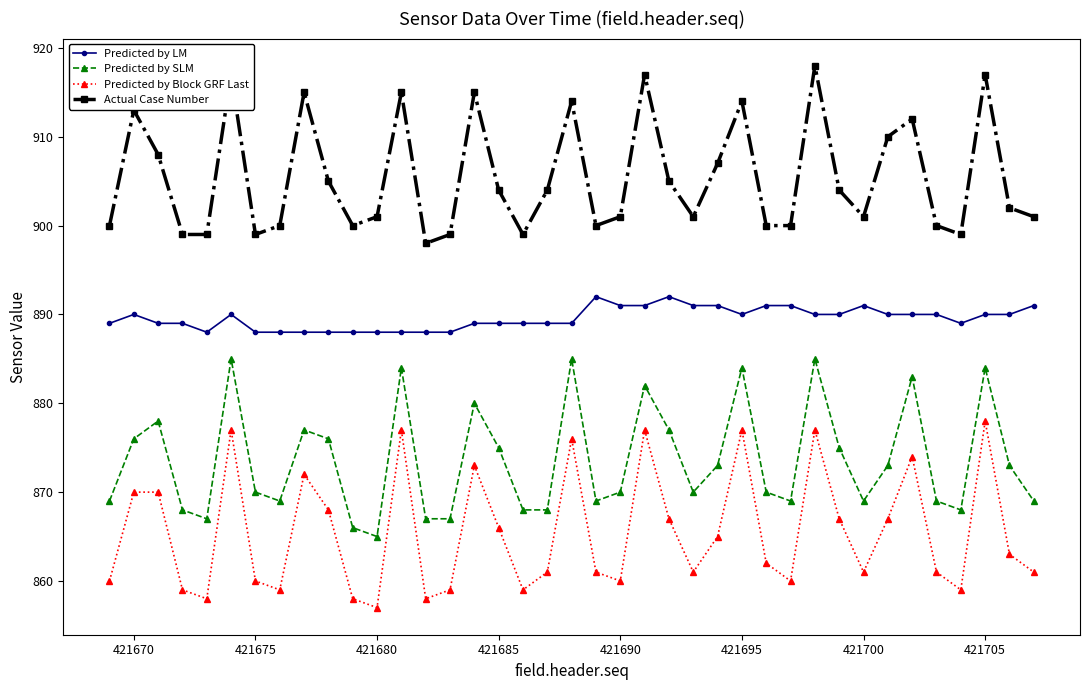

At how many categories does at least one series exceed 866?

39